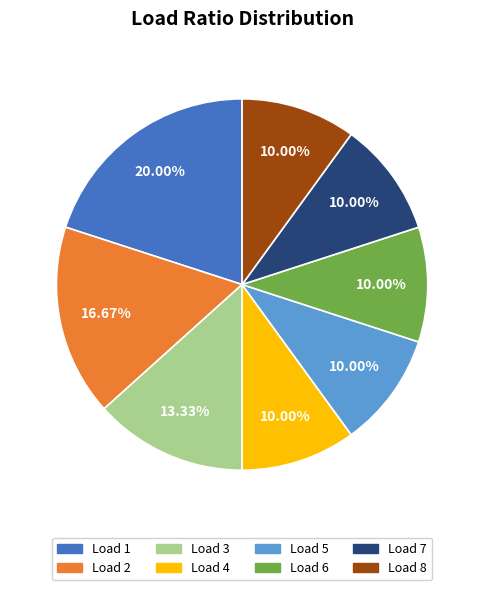

Is there any slice that represents more than half of the pie?

No